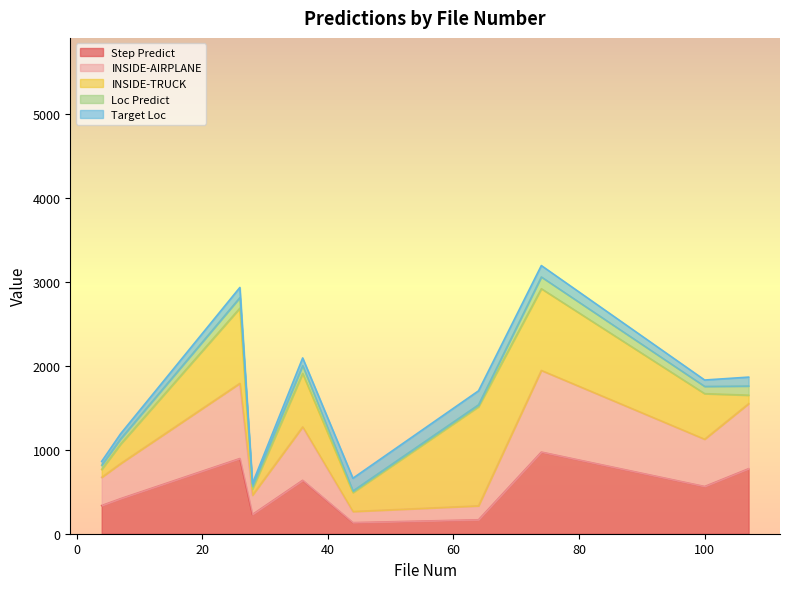

Is the value of Loc Predict at 36 greater than the value of Target Loc at 100?

Yes